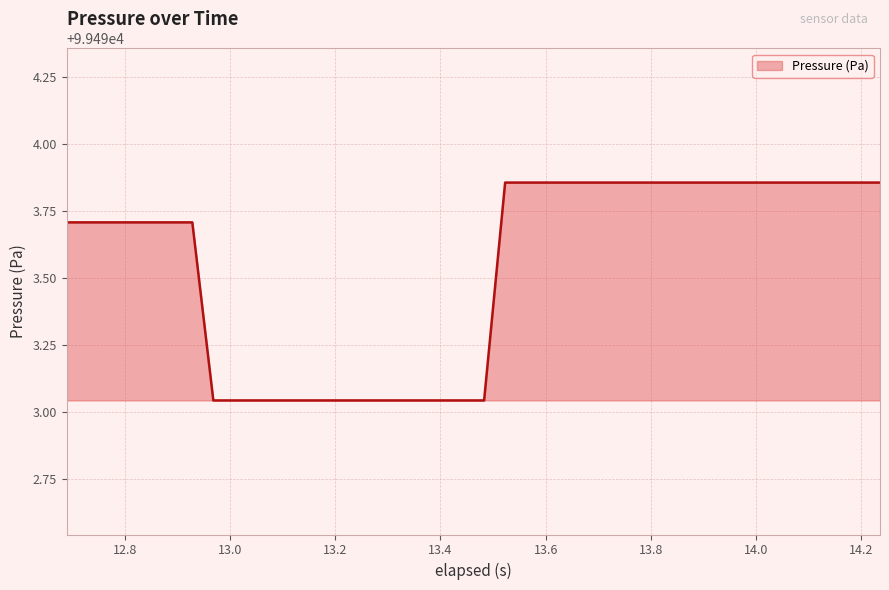

What is the difference between the maximum and minimum values?

0.8